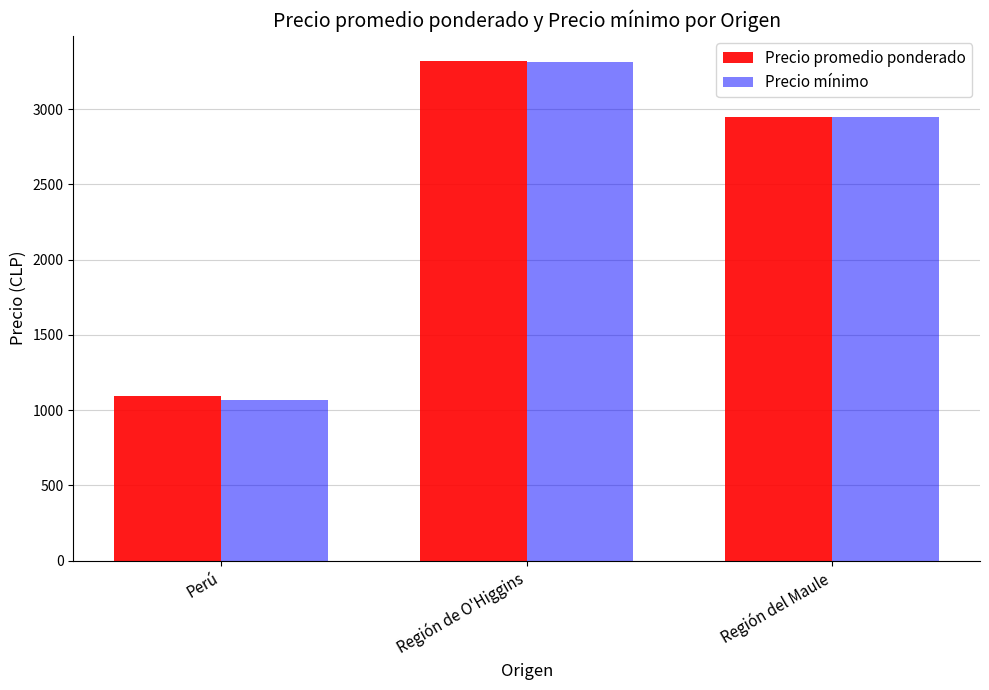

What is the minimum value shown in the chart?

1064.3